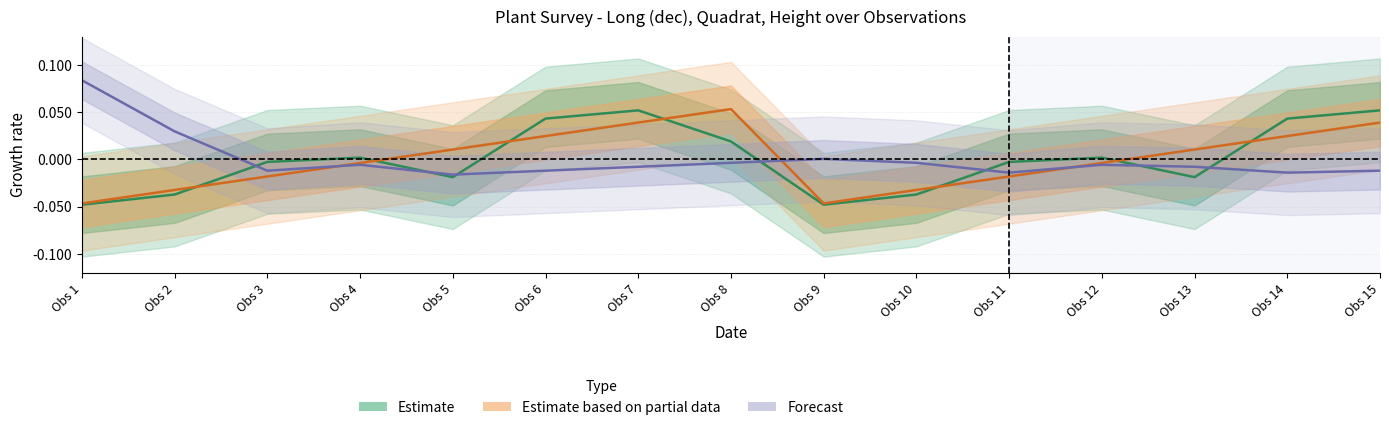

Rank the categories by Estimate based on partial data value from lowest to highest.

Obs 1, Obs 9, Obs 2, Obs 10, Obs 3, Obs 11, Obs 4, Obs 12, Obs 5, Obs 13, Obs 6, Obs 14, Obs 7, Obs 15, Obs 8